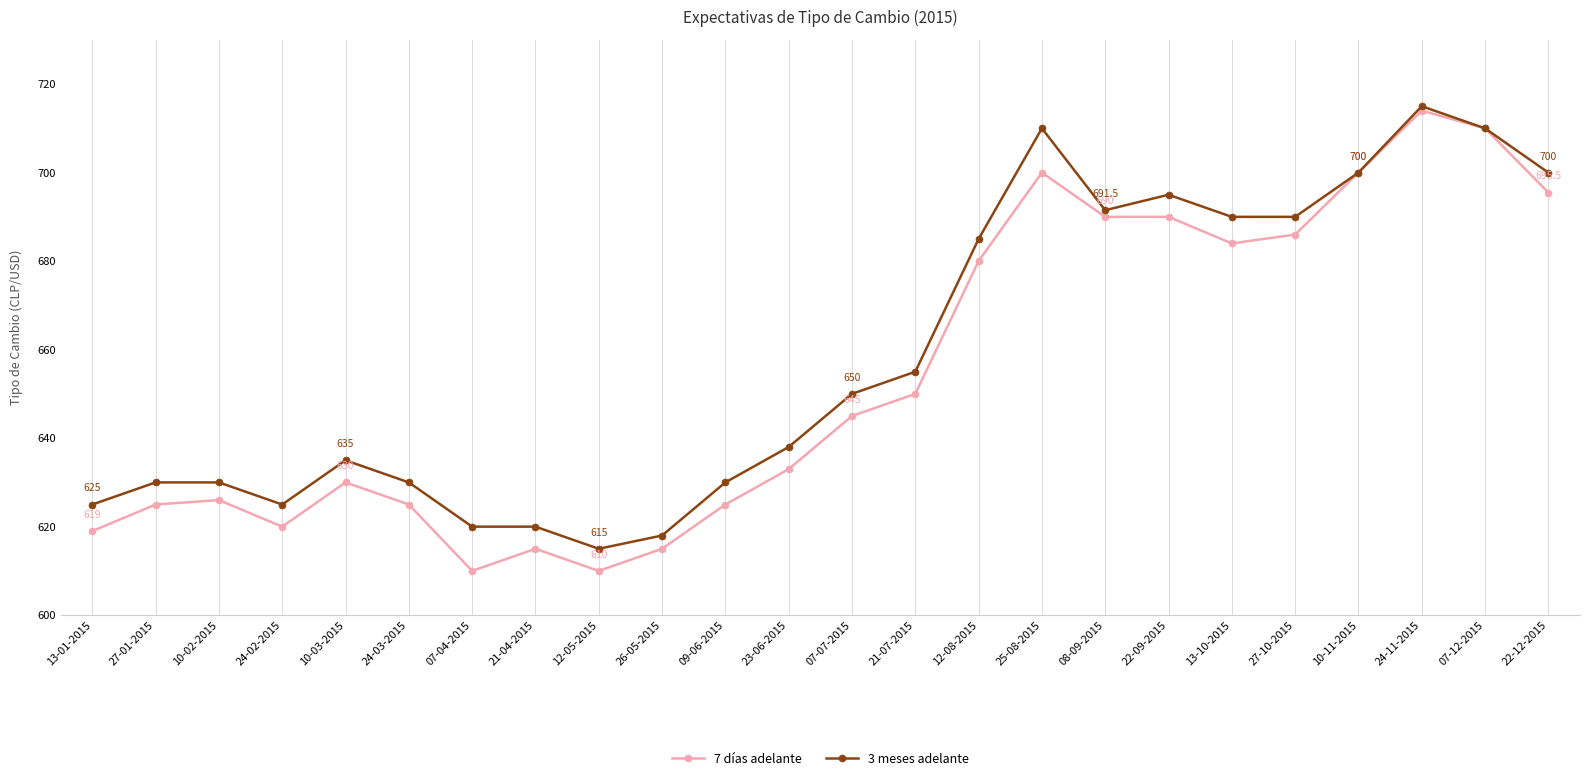

Which series has the widest spread of values?

7 días adelante